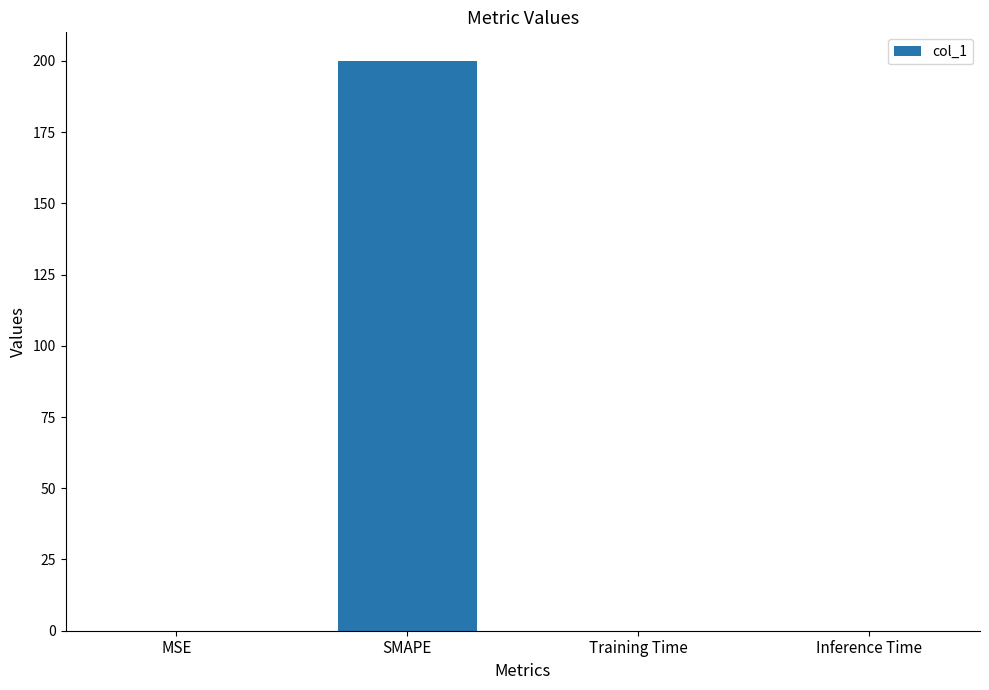

Is it true that the value at SMAPE is 74.8?

False